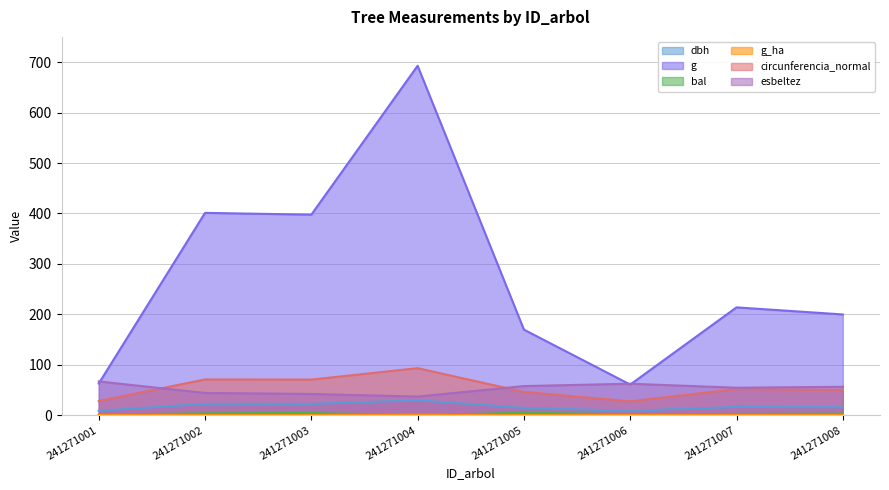

Which category has the lowest value in the bal series?

241271004